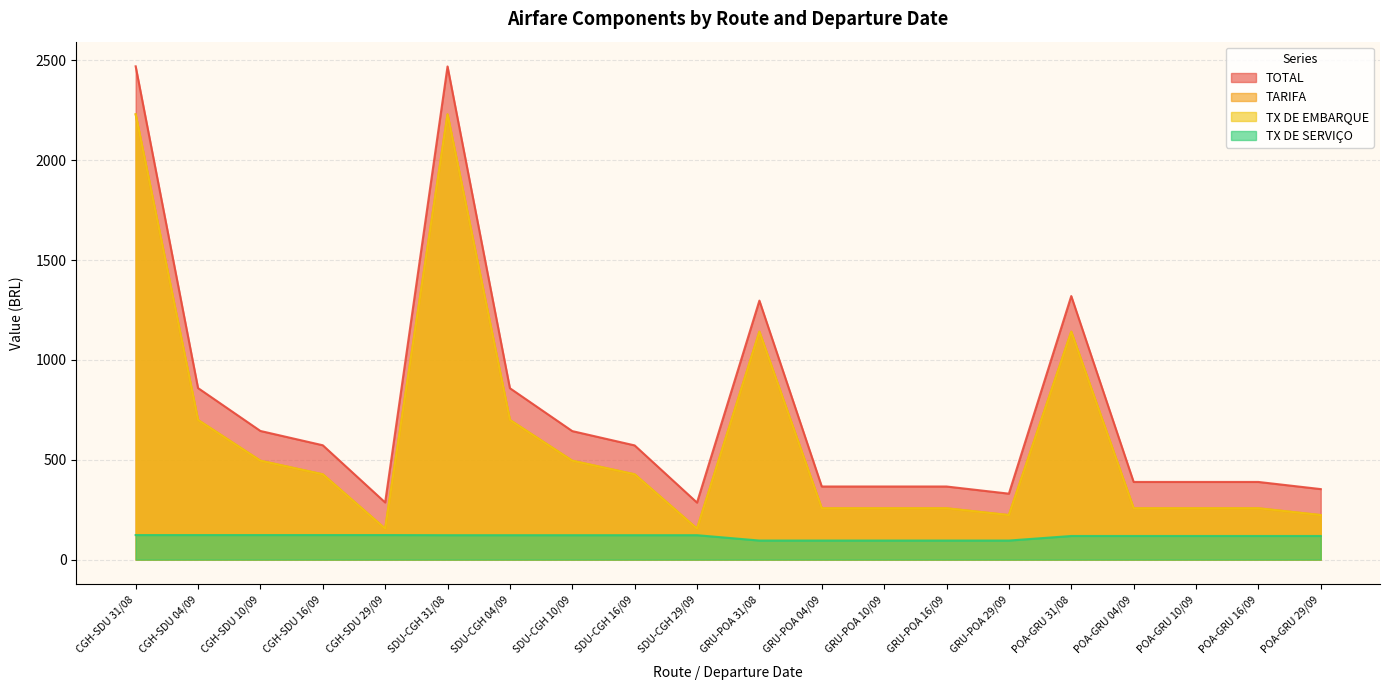

How many values in the TARIFA series exceed 427?

10